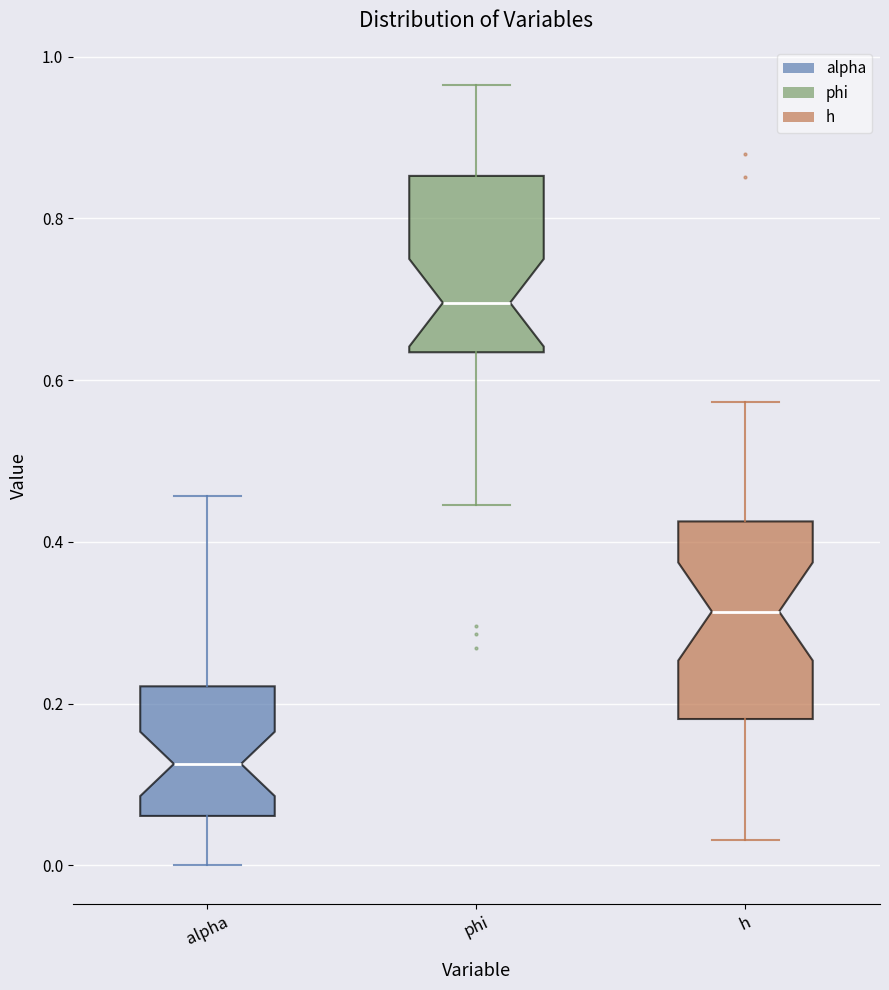

Reading left to right, transcribe this box plot: for each box, give where its median line is, the range the box spans, and where its two whiskers end, as read against the y-axis. The values are not printed on the chart, so give them approximately, as read against the axis.

alpha: median 0.12, box 0.06 to 0.22, whiskers 0.00 to 0.46
phi: median 0.70, box 0.64 to 0.86, whiskers 0.44 to 0.96
h: median 0.32, box 0.18 to 0.42, whiskers 0.04 to 0.58